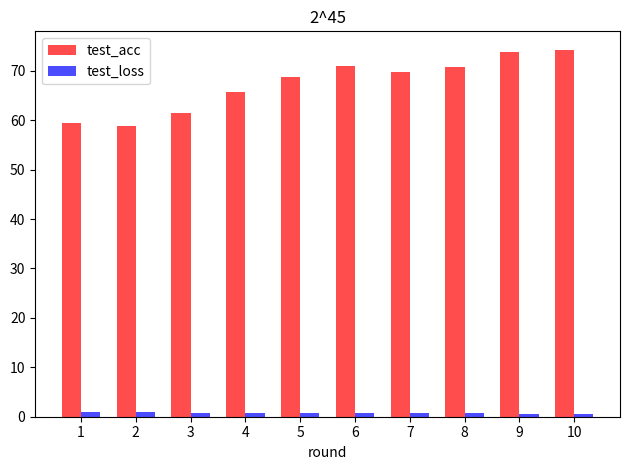

True or false: test_loss has a value of 0.8 at 4.

True